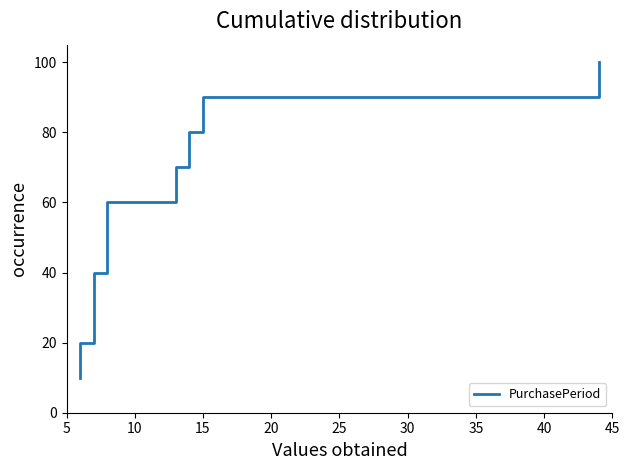

How many lines are shown in the chart?

1